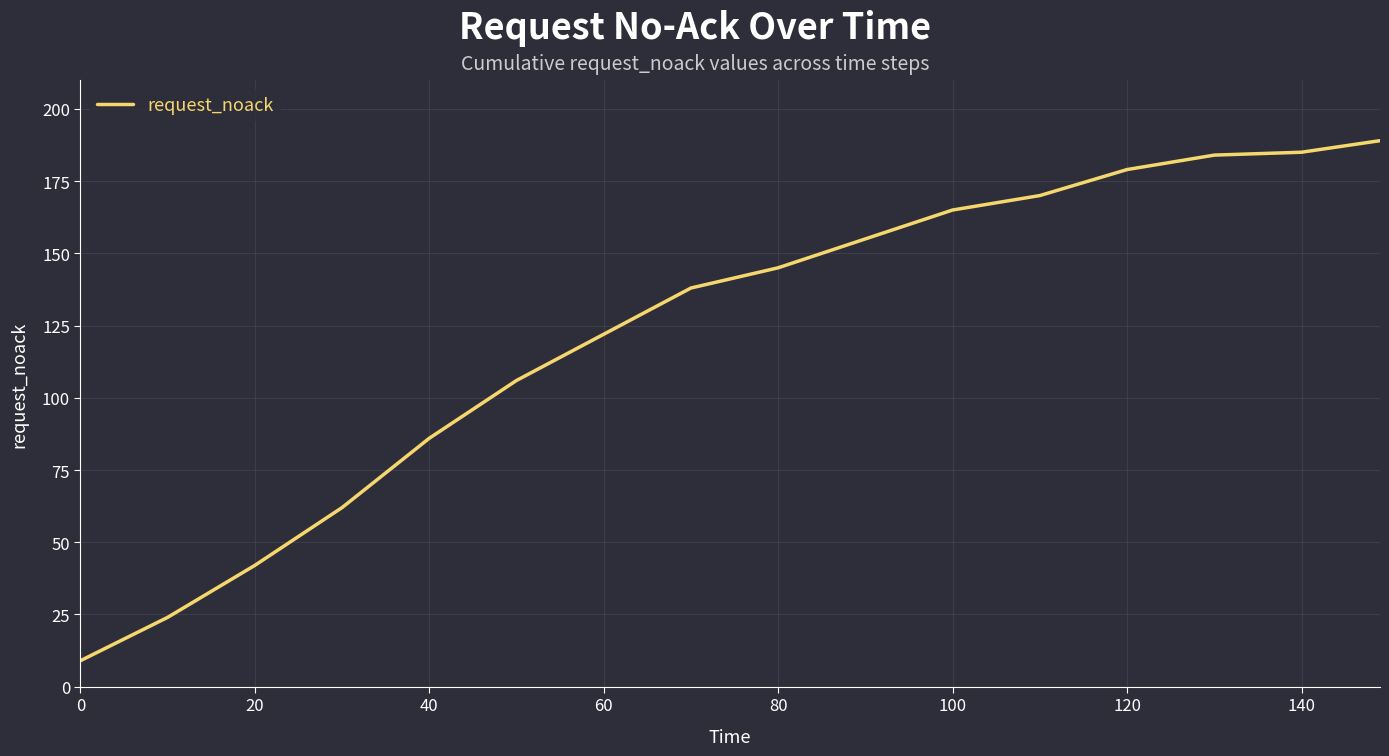

What is the greatest value displayed?

189